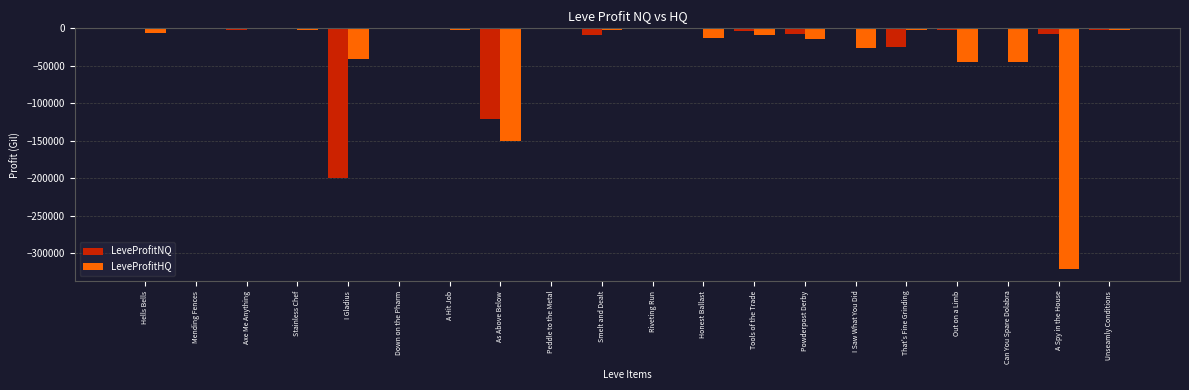

At which label is LeveProfitNQ closest to -99948?

As Above Below